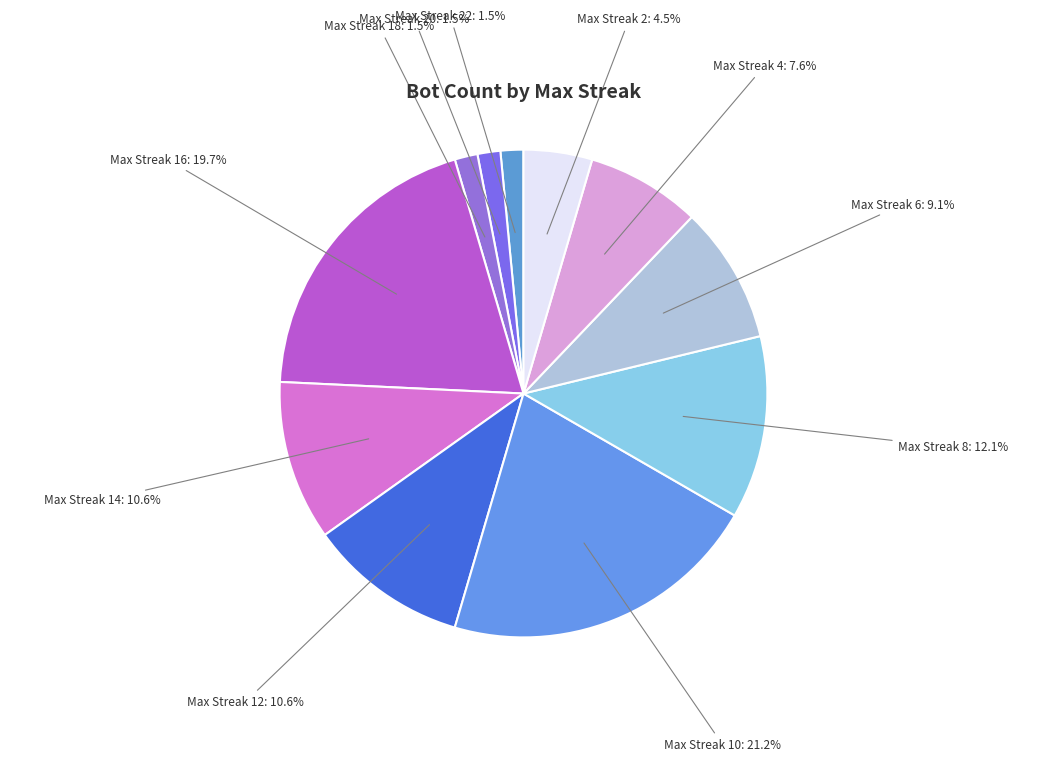

How many slices are in this pie chart?

11